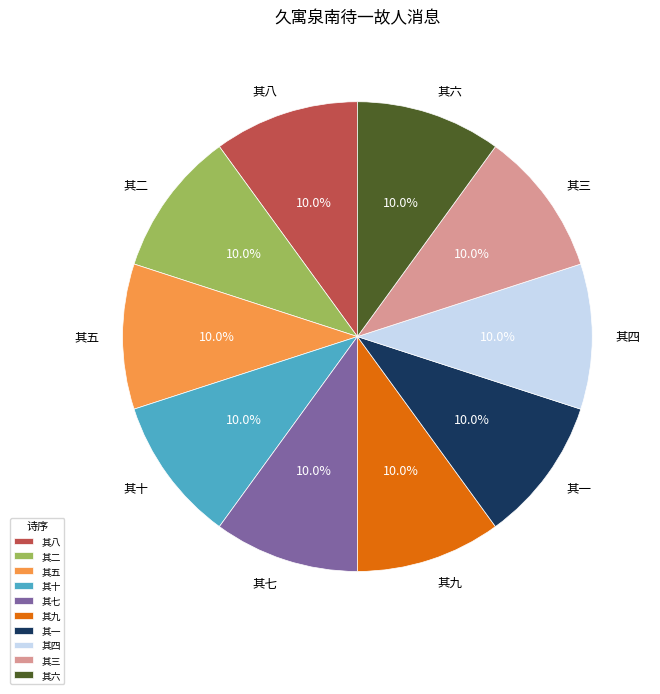

How many segments does this pie chart have?

10